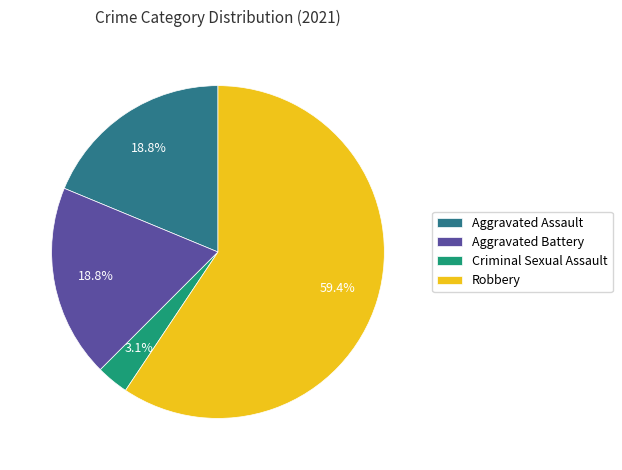

What is the total percentage of Criminal Sexual Assault and Aggravated Assault?

21.9%